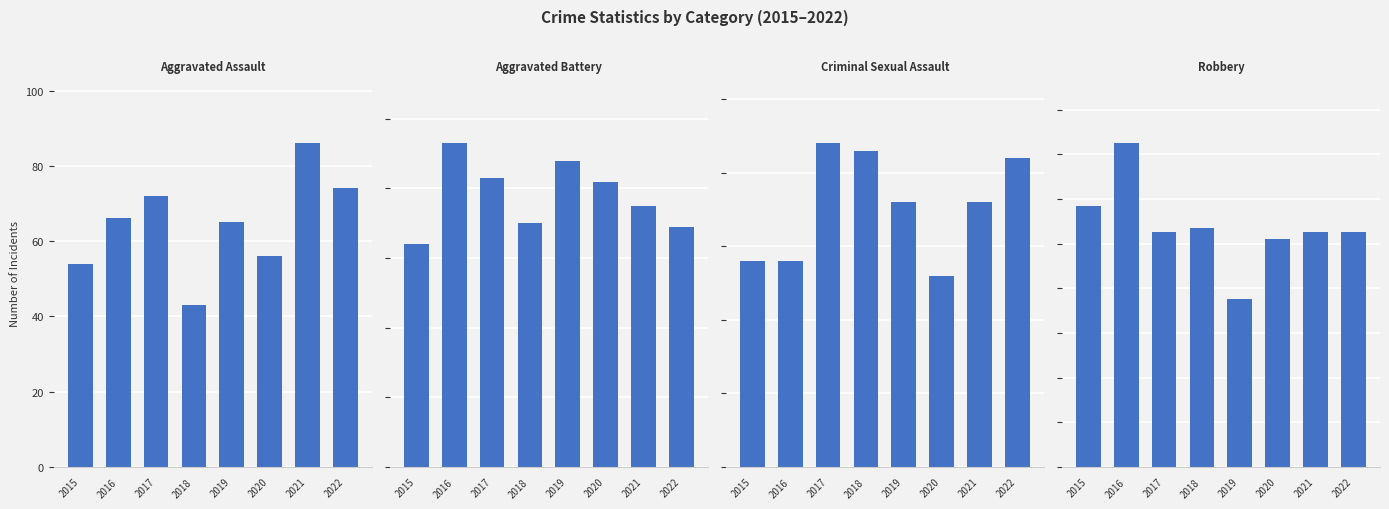

What is the approximate value of Robbery at 2019, to the nearest 10?

80